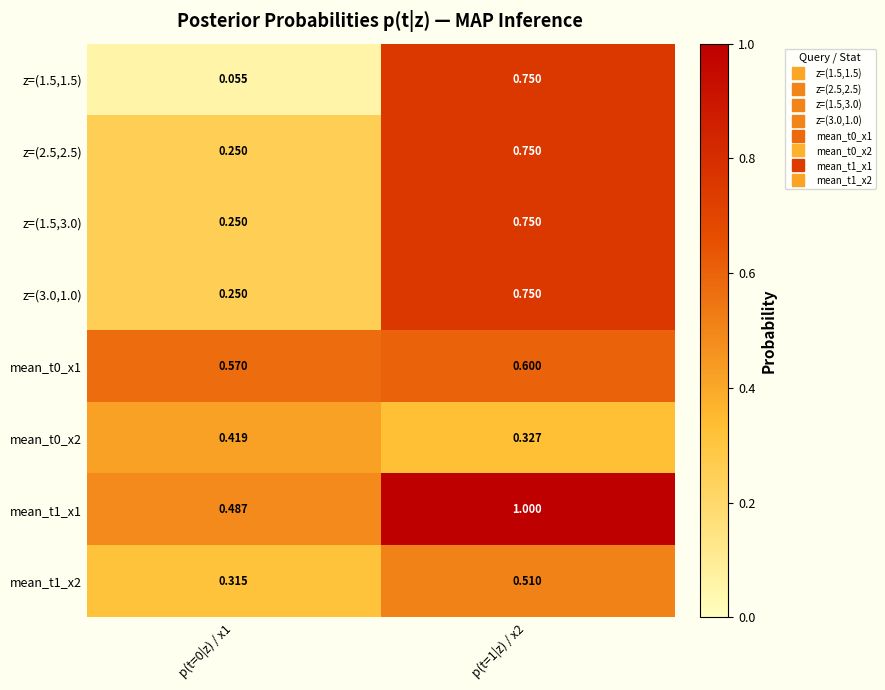

Is the value of z=(3.0,1.0) at p(t=1|z) / x2 greater than the value of mean_t0_x2 at p(t=0|z) / x1?

Yes